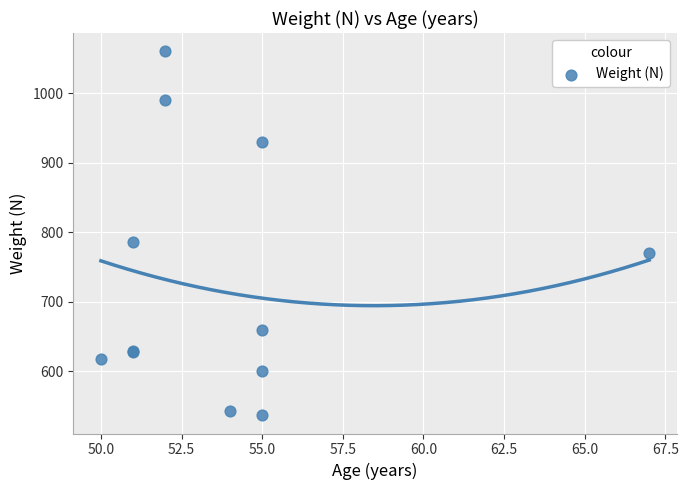

What Y value in the scatter plot is closest to 798?

786.4